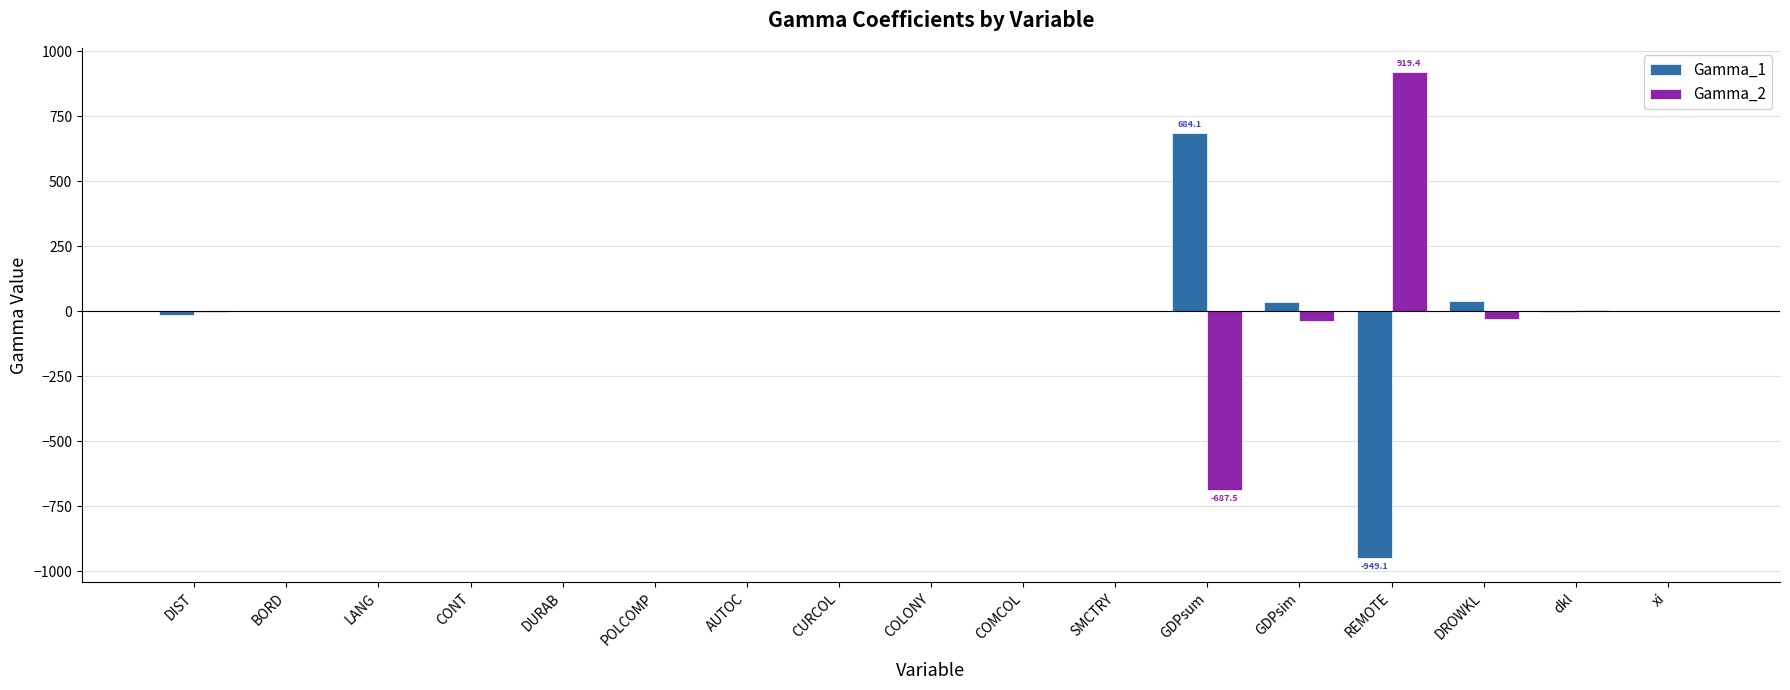

Is it true that Gamma_2 equals -687.5 at GDPsum?

True